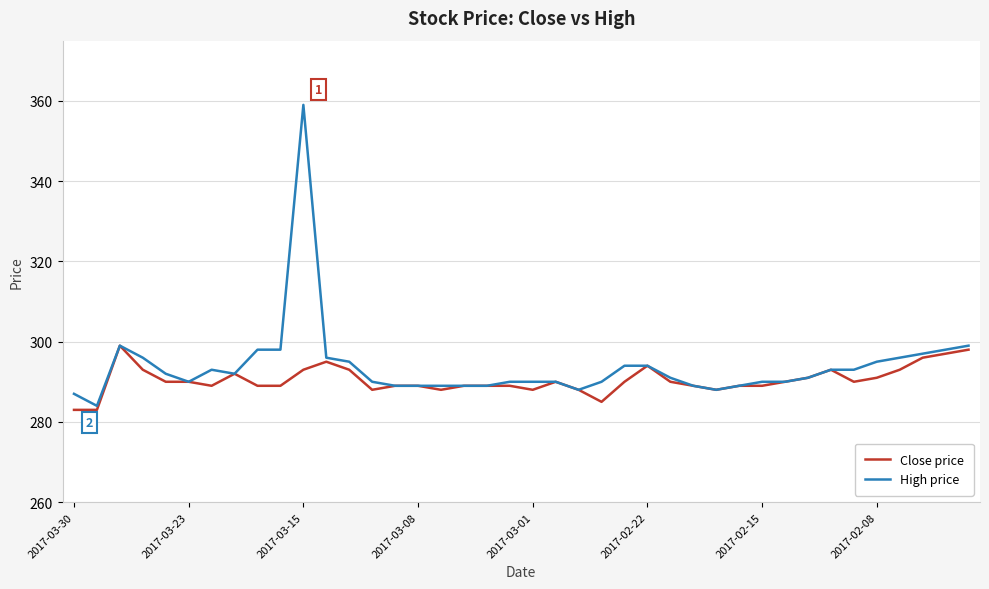

Which series has the widest spread of values?

High price